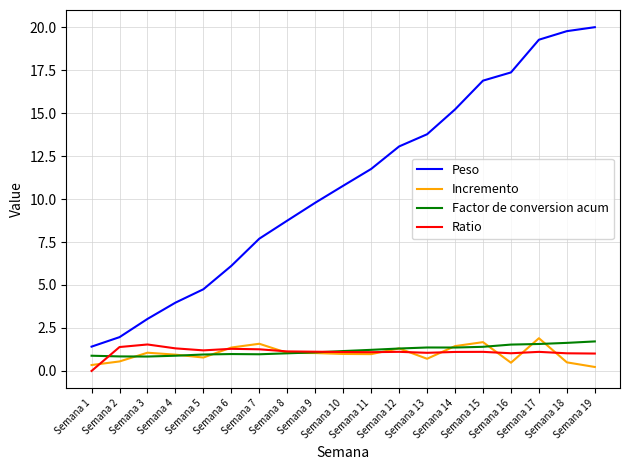

What is the greatest value displayed?

20.0